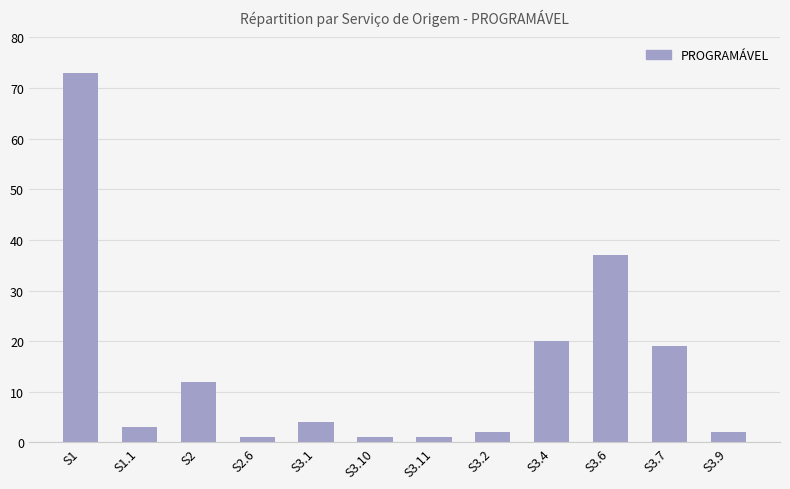

What is the difference between the second highest and minimum values?

36